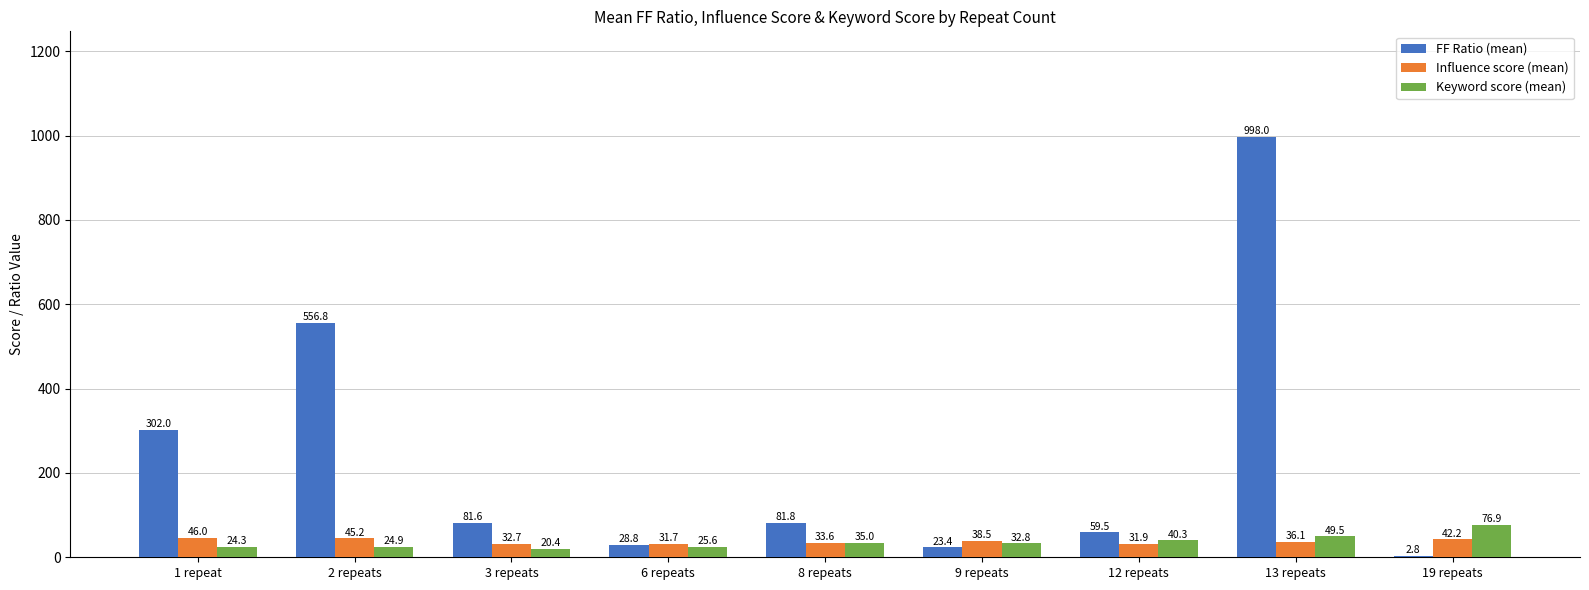

At which label is Keyword score (mean) closest to 48?

13 repeats